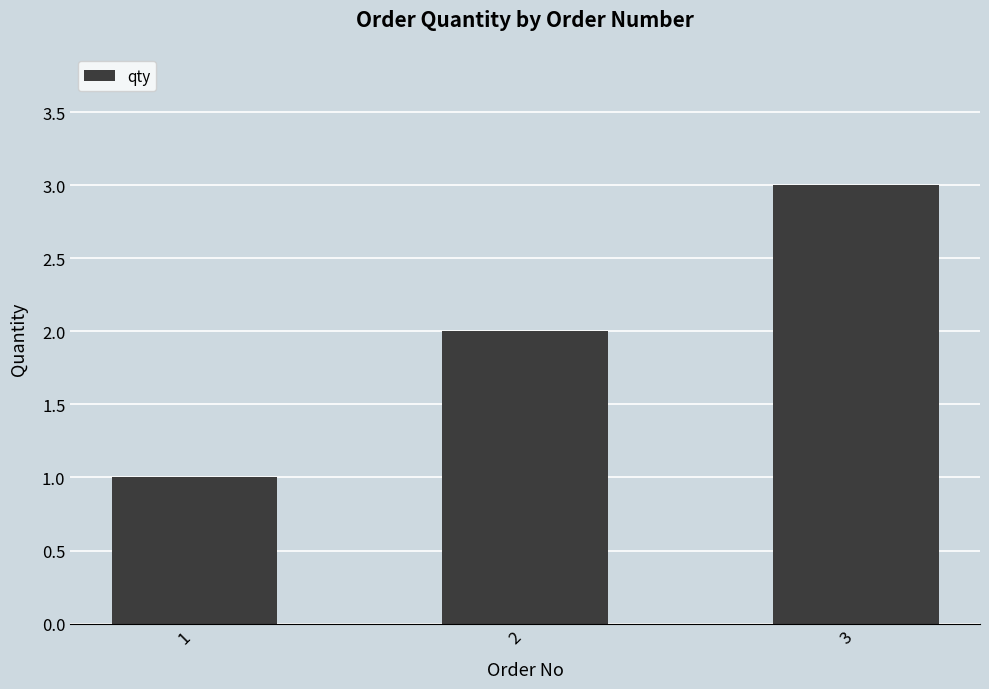

The value at 3 is 5. True or false?

False